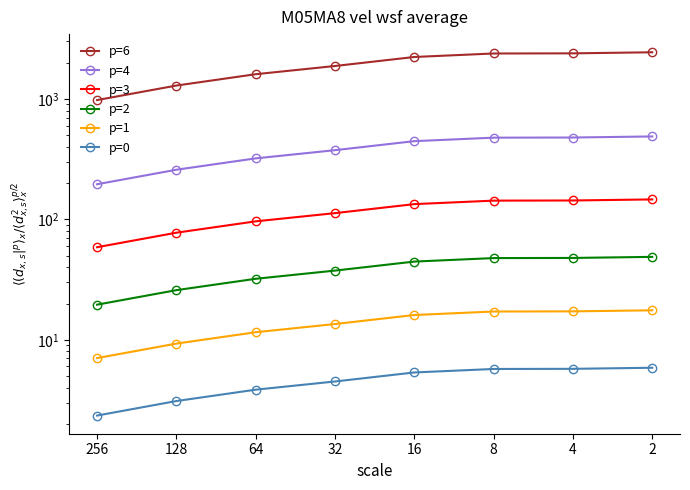

Is the value of p=1 at 2 greater than the value of p=4 at 64?

No